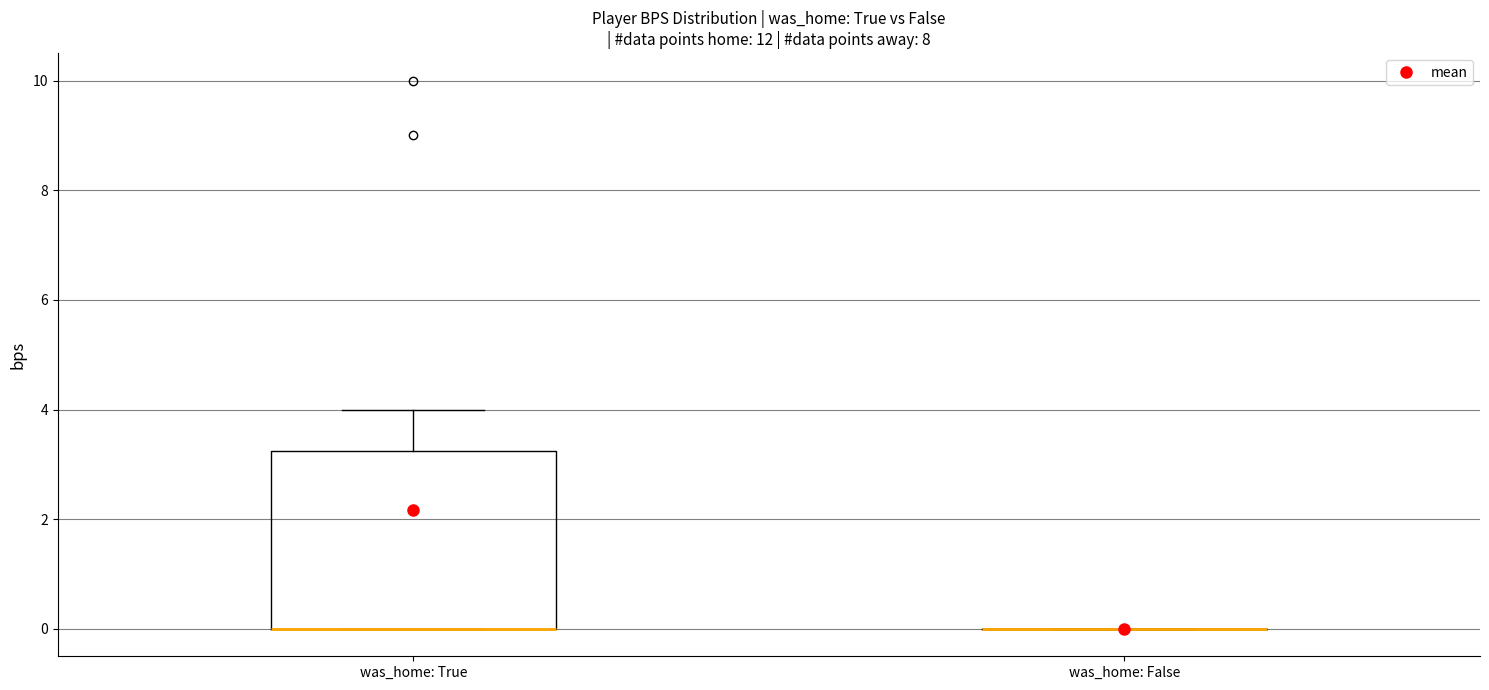

Which box is the tallest, from its lower edge to its upper edge?

was_home: True